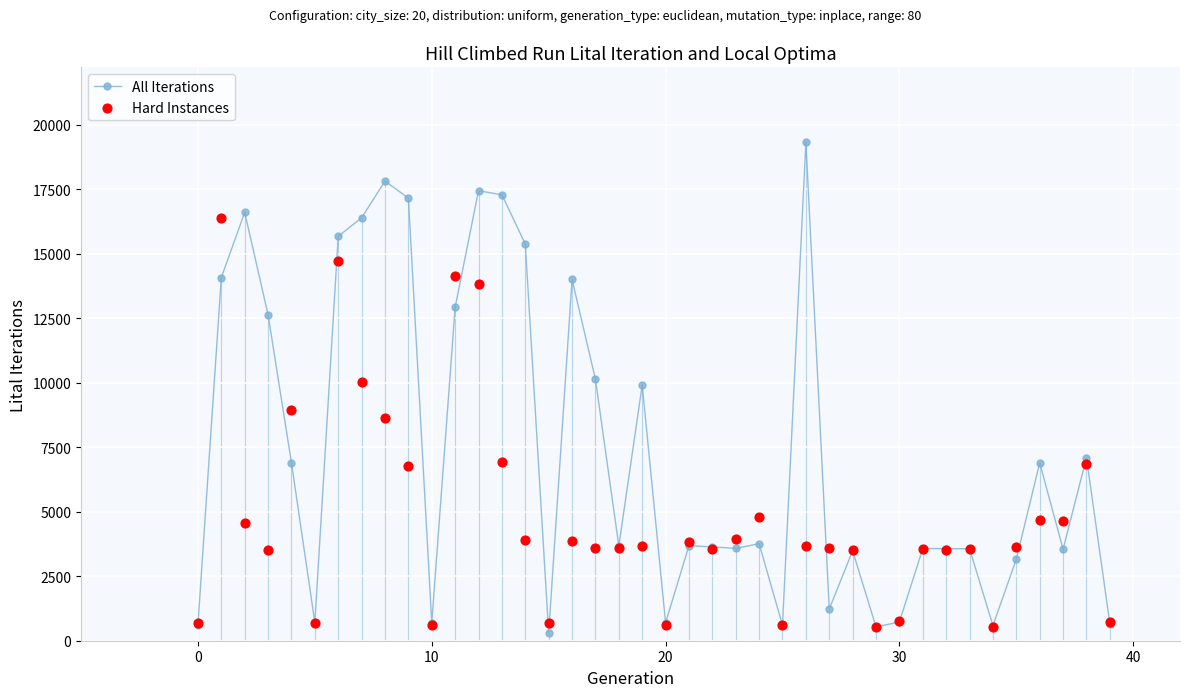

What are all the series names shown in the legend?

All Iterations, Hard Instances